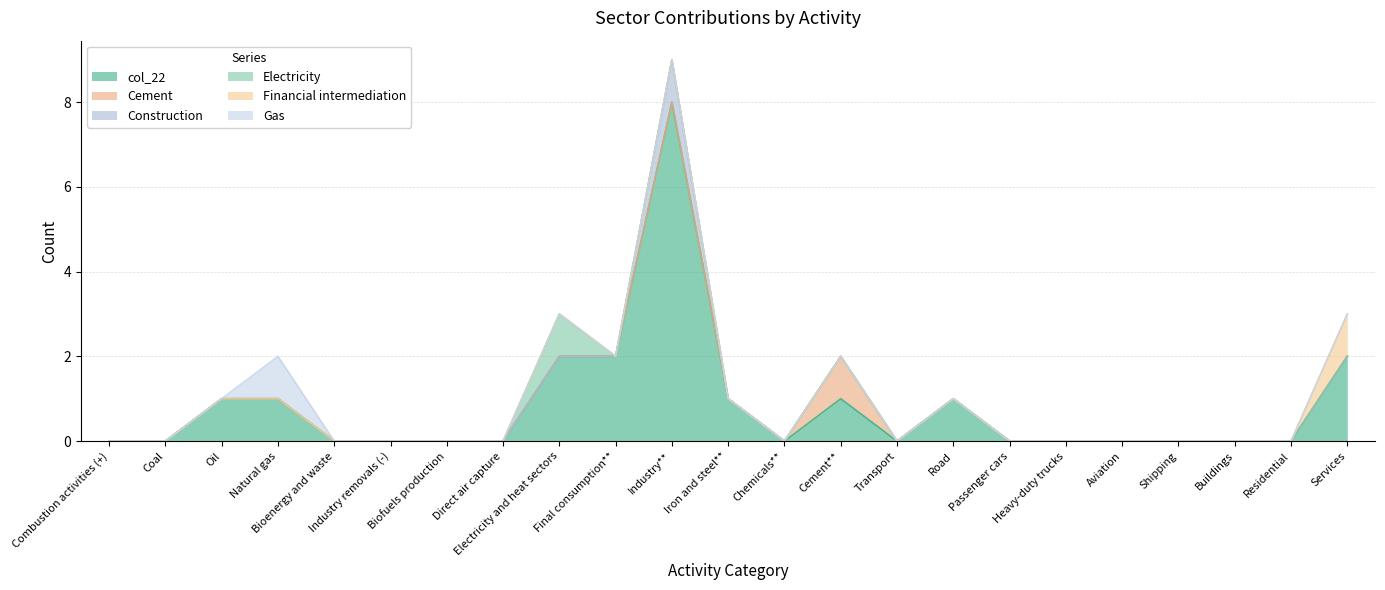

Reading left to right, list all the values displayed in this chart.

col_22: 0	0	1	1	0	0	0	0	2	2	8	1	0	1	0	1	0	0	0	0	0	0	2
Cement: 0	0	0	0	0	0	0	0	0	0	0	0	0	1	0	0	0	0	0	0	0	0	0
Construction: 0	0	0	0	0	0	0	0	0	0	1	0	0	0	0	0	0	0	0	0	0	0	0
Electricity: 0	0	0	0	0	0	0	0	1	0	0	0	0	0	0	0	0	0	0	0	0	0	0
Financial intermediation: 0	0	0	0	0	0	0	0	0	0	0	0	0	0	0	0	0	0	0	0	0	0	1
Gas: 0	0	0	1	0	0	0	0	0	0	0	0	0	0	0	0	0	0	0	0	0	0	0